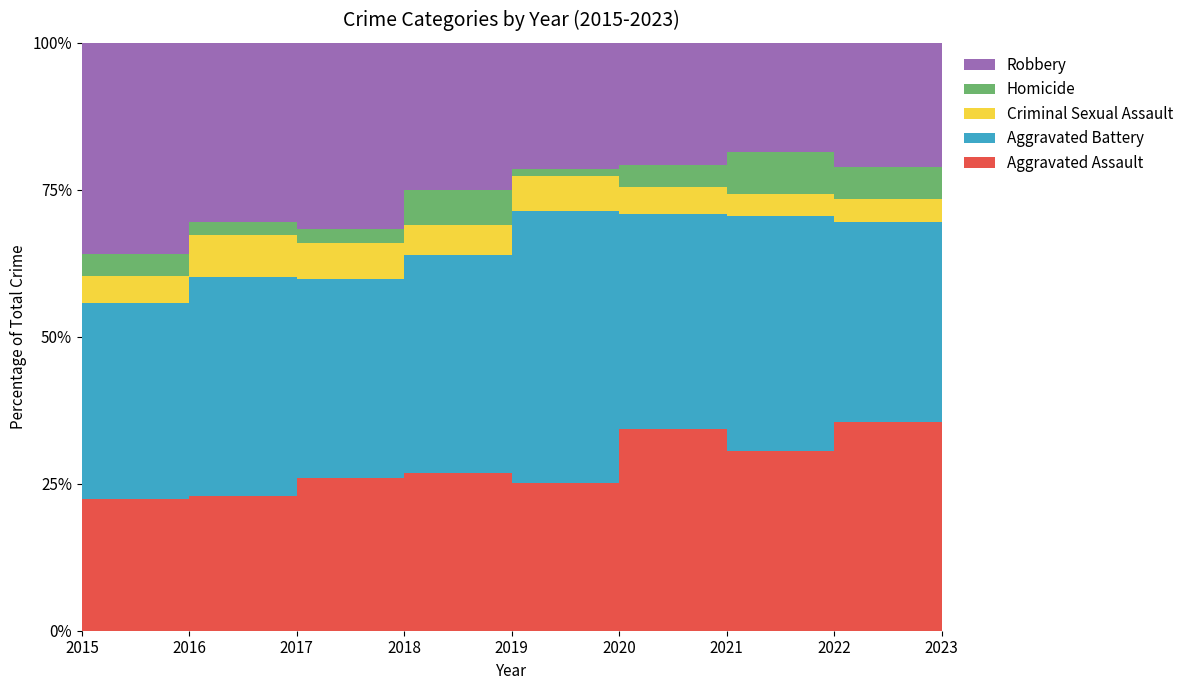

How many lines are shown in the chart?

5